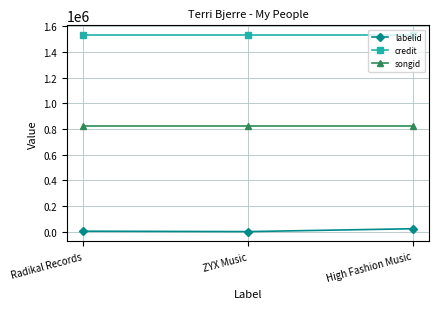

How many data points does each series have?

3